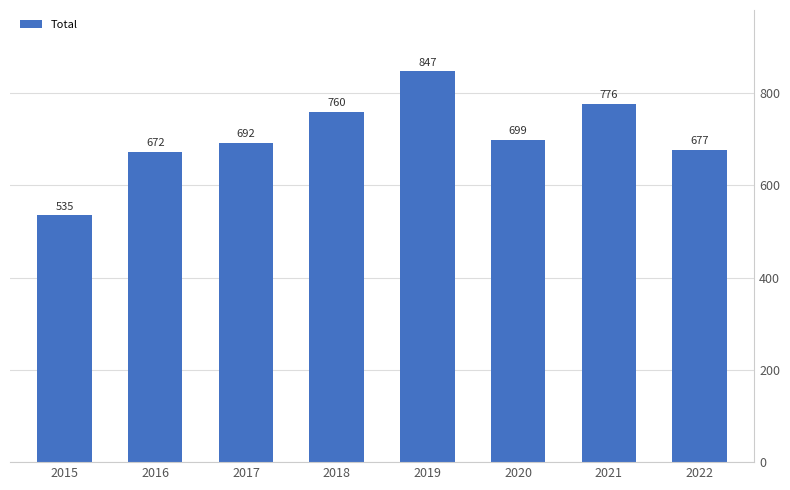

Does the chart contain stacked bars?

No